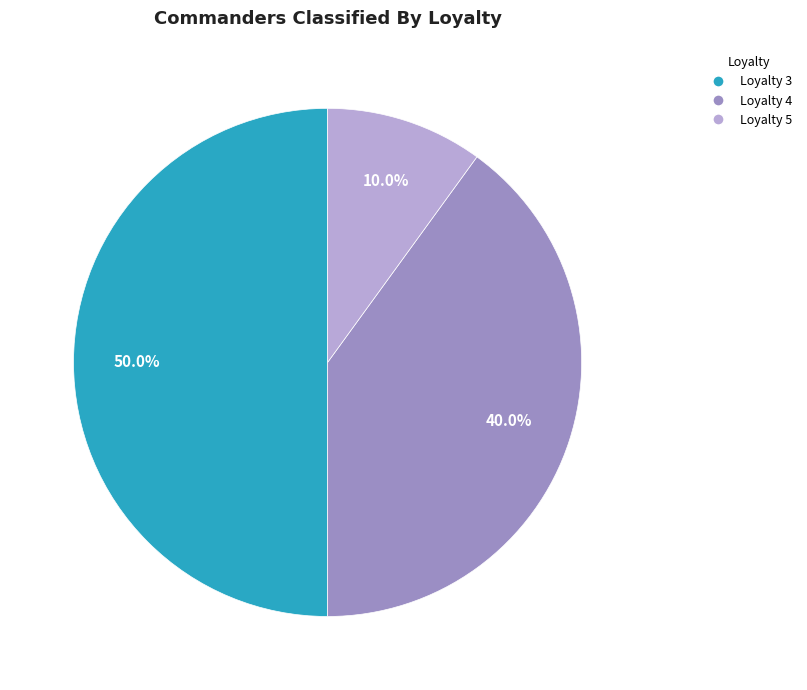

Rank the categories by value from lowest to highest.

Loyalty 5, Loyalty 4, Loyalty 3